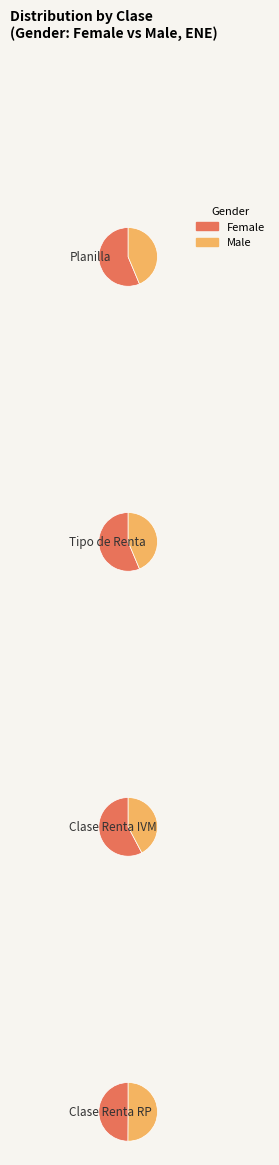

Is it true that Clase Renta RP is 1% of the pie?

False